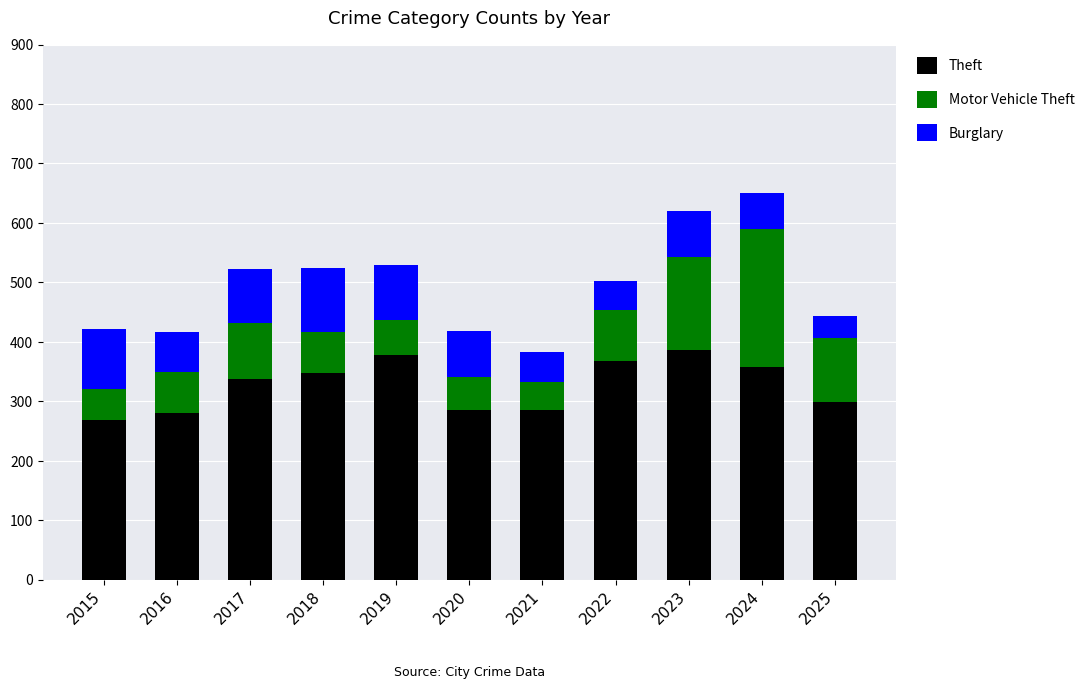

At which category is the sum across all series the highest?

2024